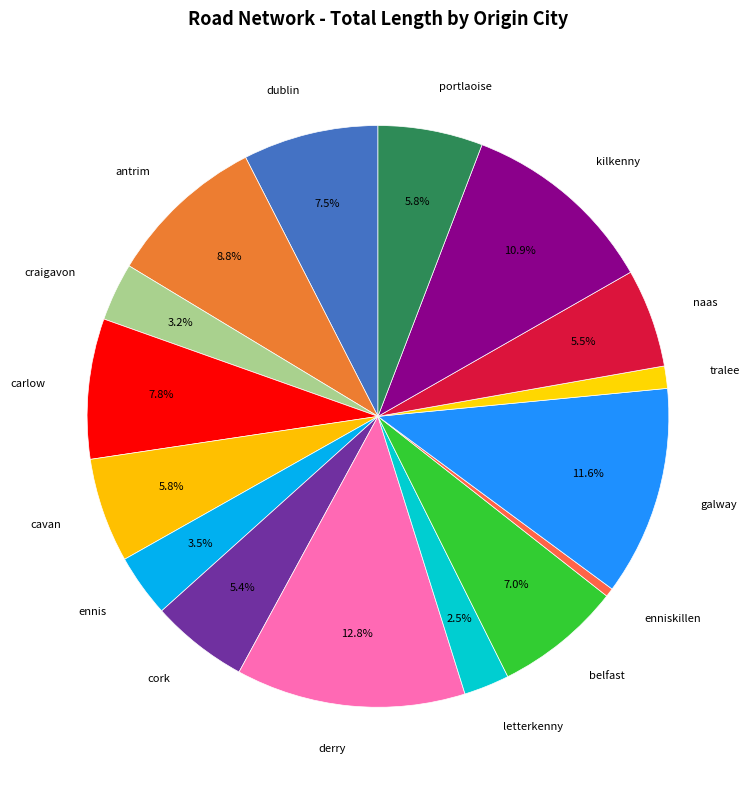

Which category has the smallest portion of the pie?

enniskillen